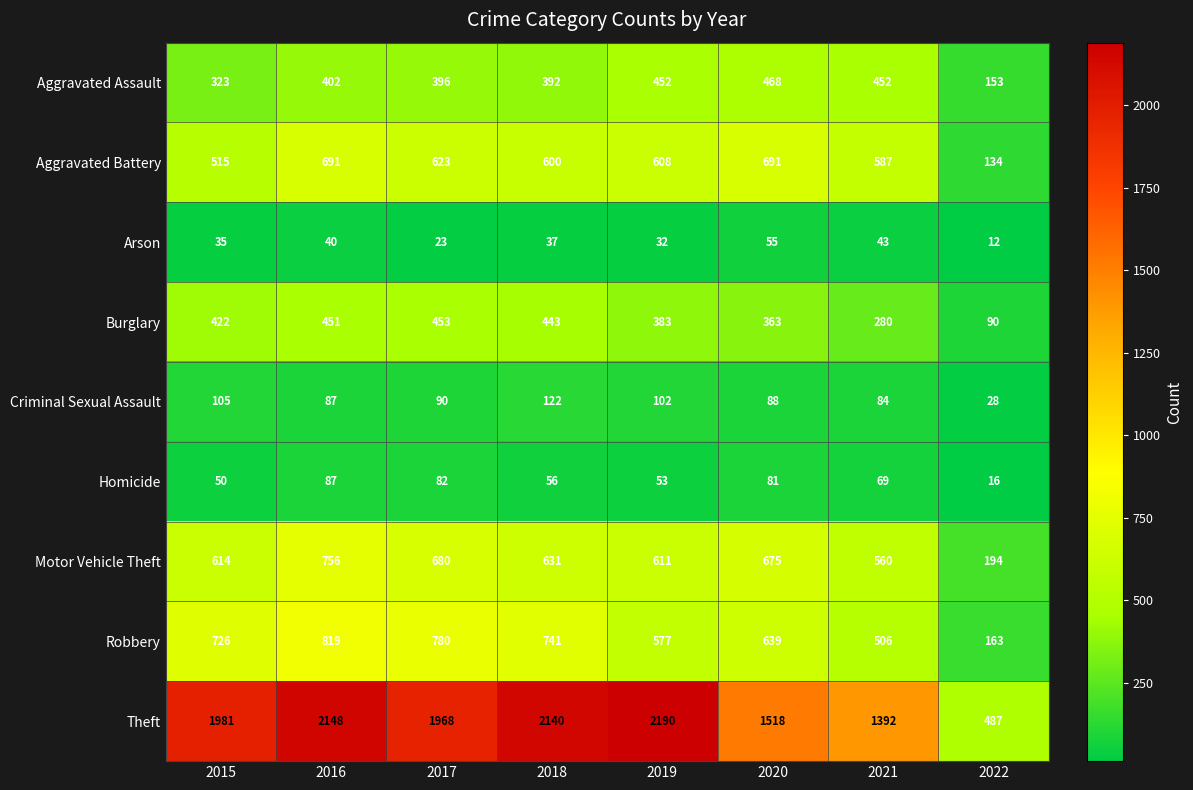

The Aggravated Assault series shows 468 at 2020. True or false?

True